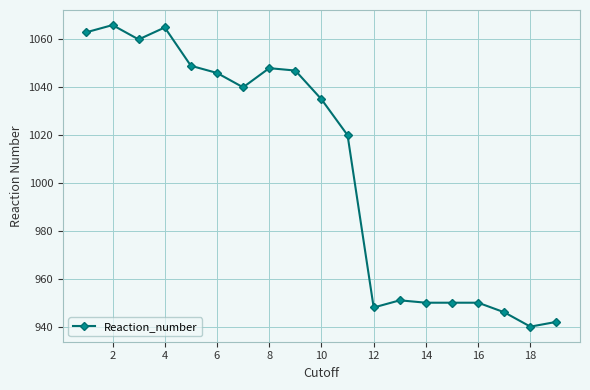

Reading right to left, transcribe all the data shown in this chart.

942	940	946	950	950	950	951	948	1020	1035	1047	1048	1040	1046	1049	1065	1060	1066	1063